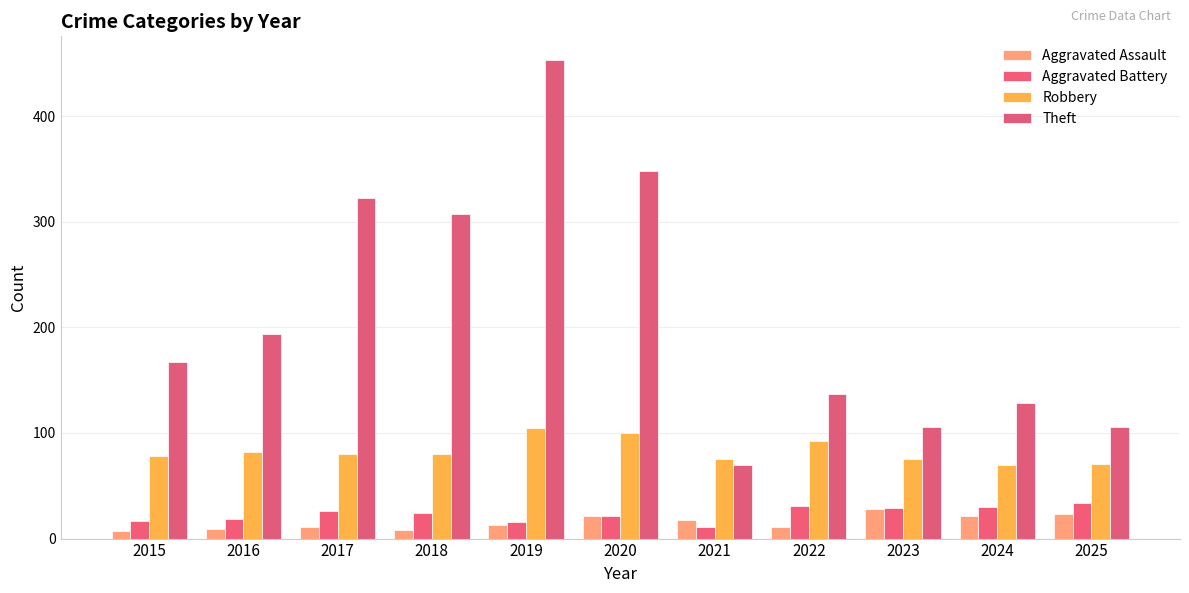

True or false: Robbery has a value of 102 at 2024.

False